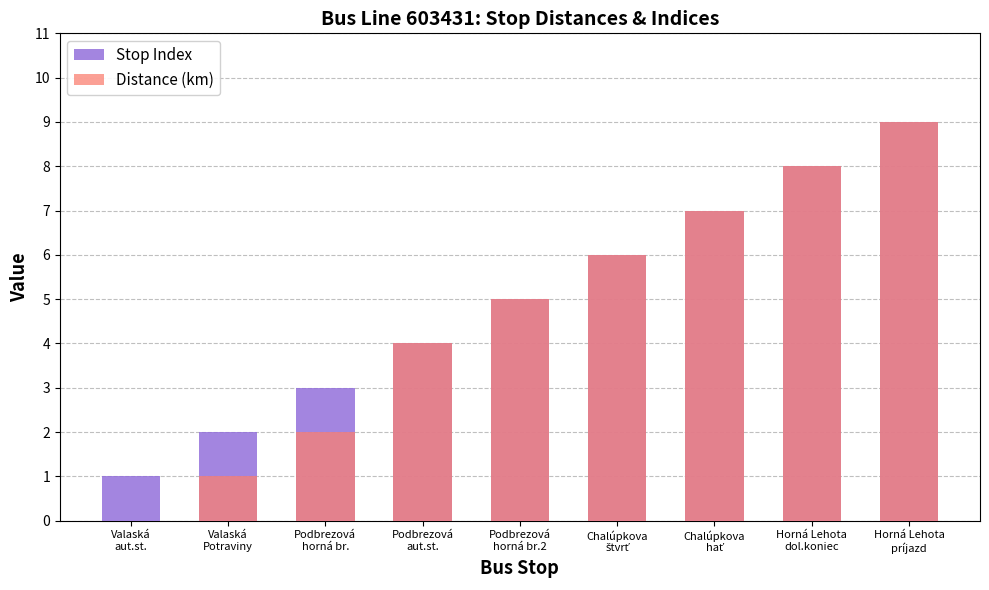

List the labels in order of Distance (km) value, smallest first.

Valaská
aut.st., Valaská
Potraviny, Podbrezová
horná br., Podbrezová
aut.st., Podbrezová
horná br.2, Chalúpkova
štvrť, Chalúpkova
hať, Horná Lehota
dol.koniec, Horná Lehota
príjazd